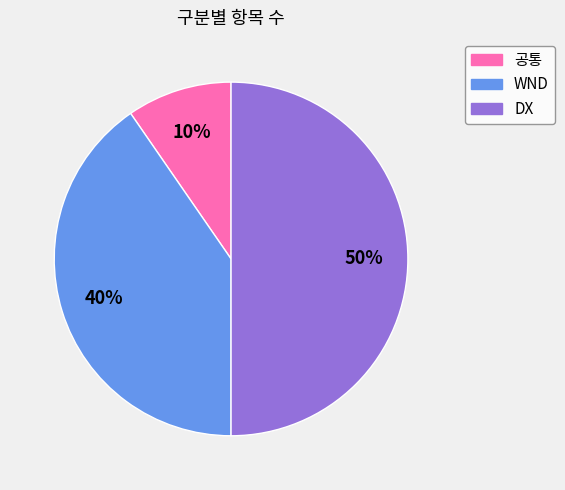

Does 공통 account for over 50% of the chart?

No